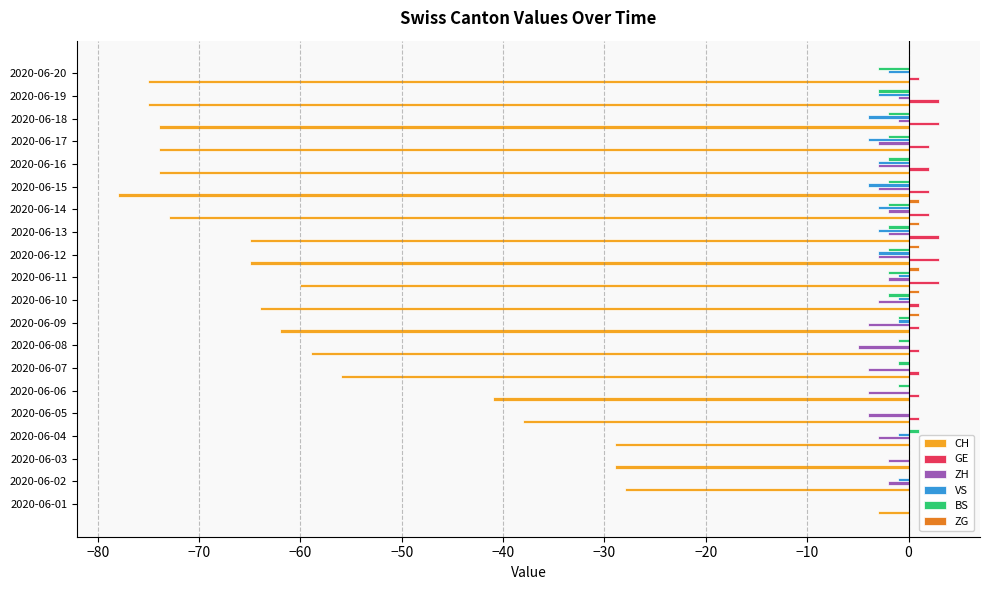

What is the sum of all GE values?

30